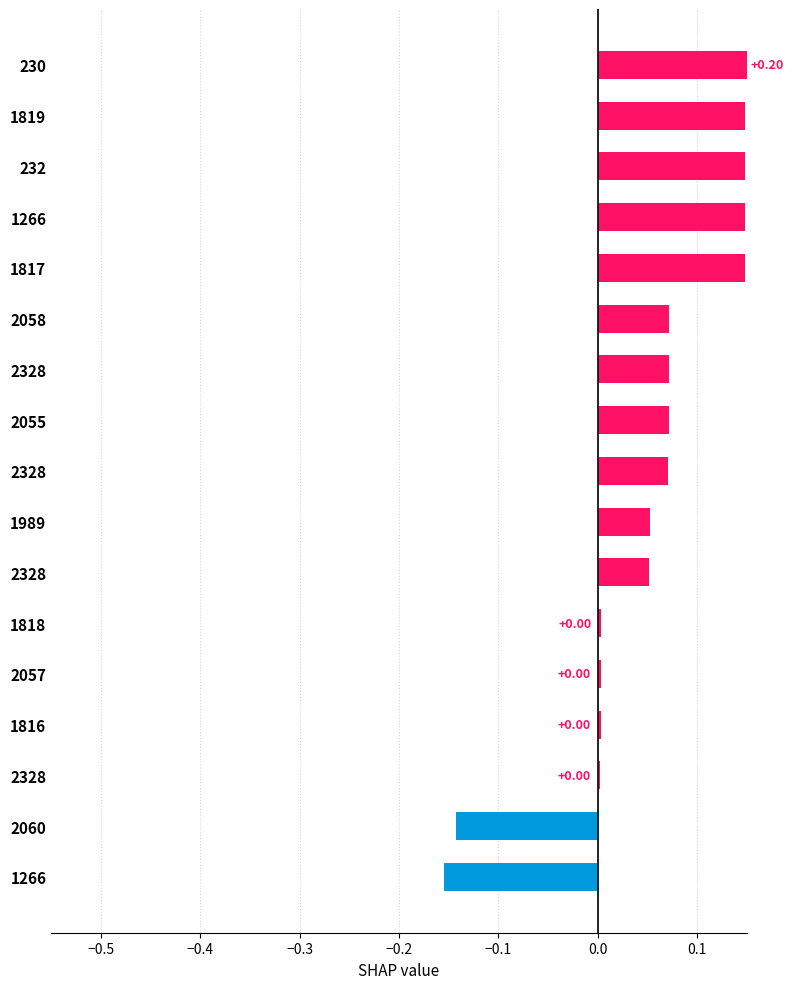

Is it true that the value at 2328 is 0.1?

True